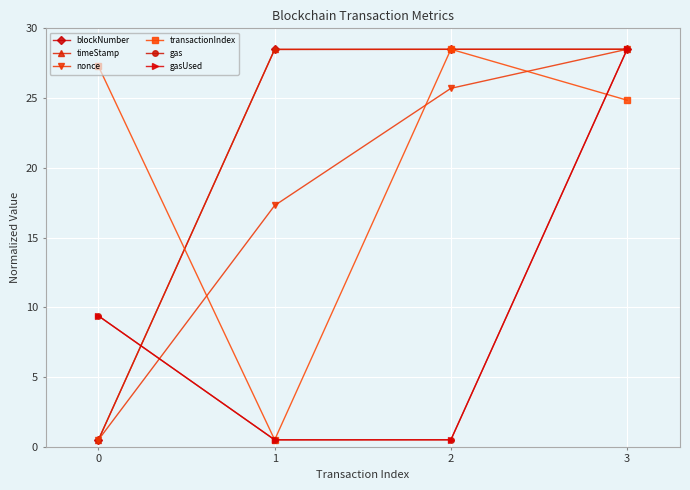

Reading left to right, transcribe all the data shown in this chart.

blockNumber: 0.5	28.5	28.5	28.5
timeStamp: 0.5	28.5	28.5	28.5
nonce: 0.5	17.3	25.7	28.5
transactionIndex: 27.3	0.5	28.5	24.8
gas: 9.4	0.5	0.5	28.5
gasUsed: 9.4	0.5	0.5	28.5